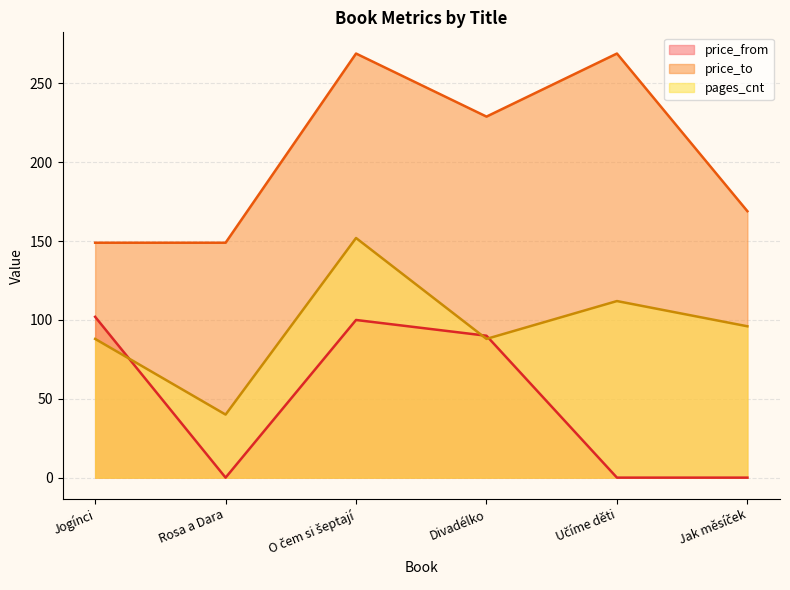

How many interior local peaks does the pages_cnt series have?

2